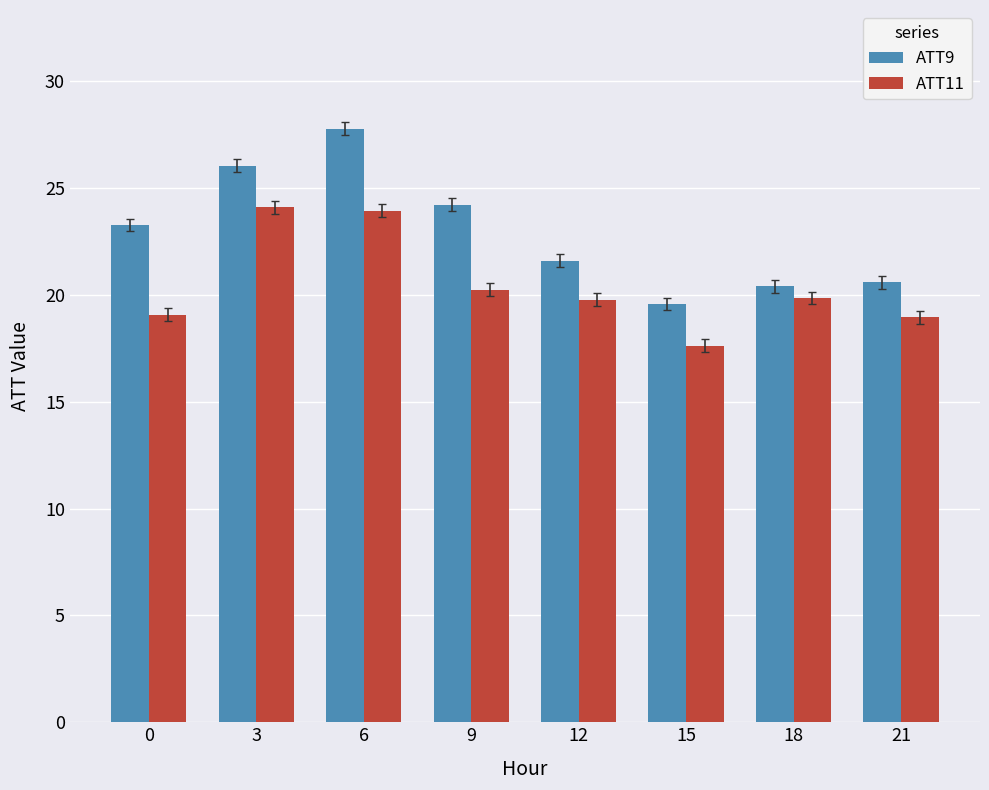

What is the approximate value of ATT11 at 3?

24.1